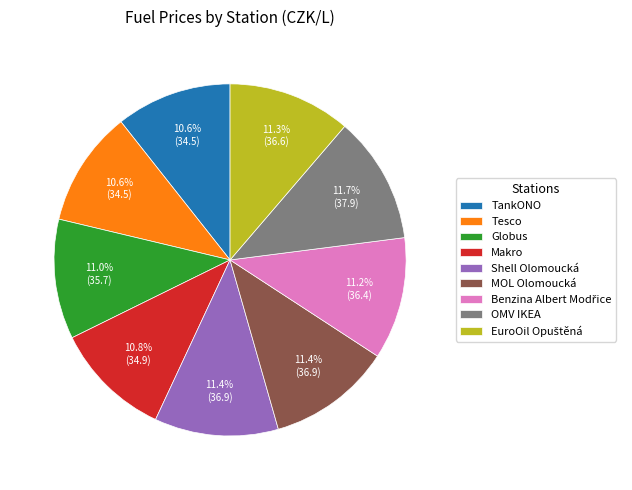

What portion of the pie excludes Makro?

89.2%